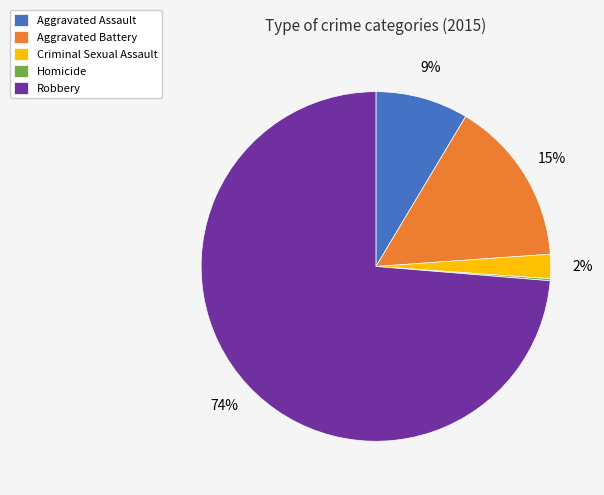

To the nearest percent, what percentage of the pie is Criminal Sexual Assault?

2%